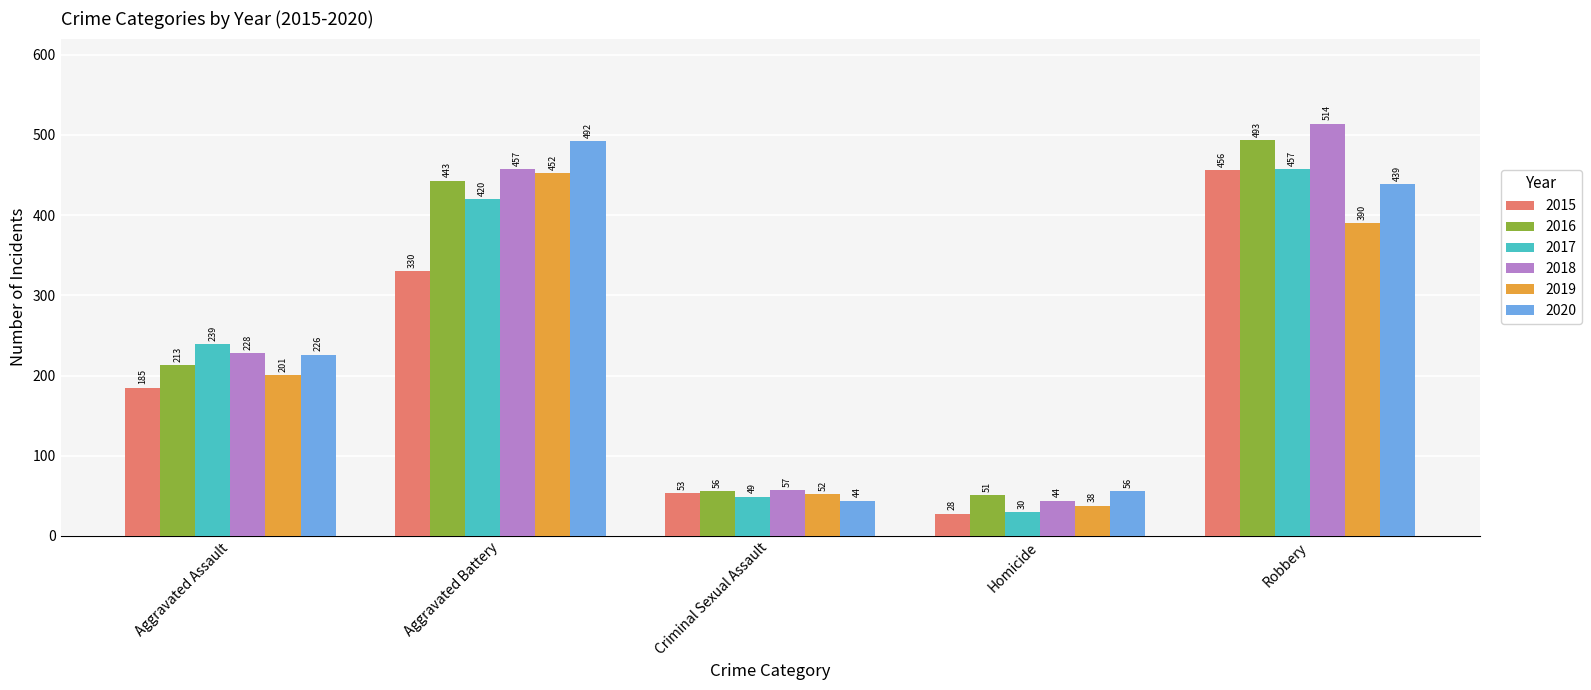

Which series has the widest spread of values?

2018